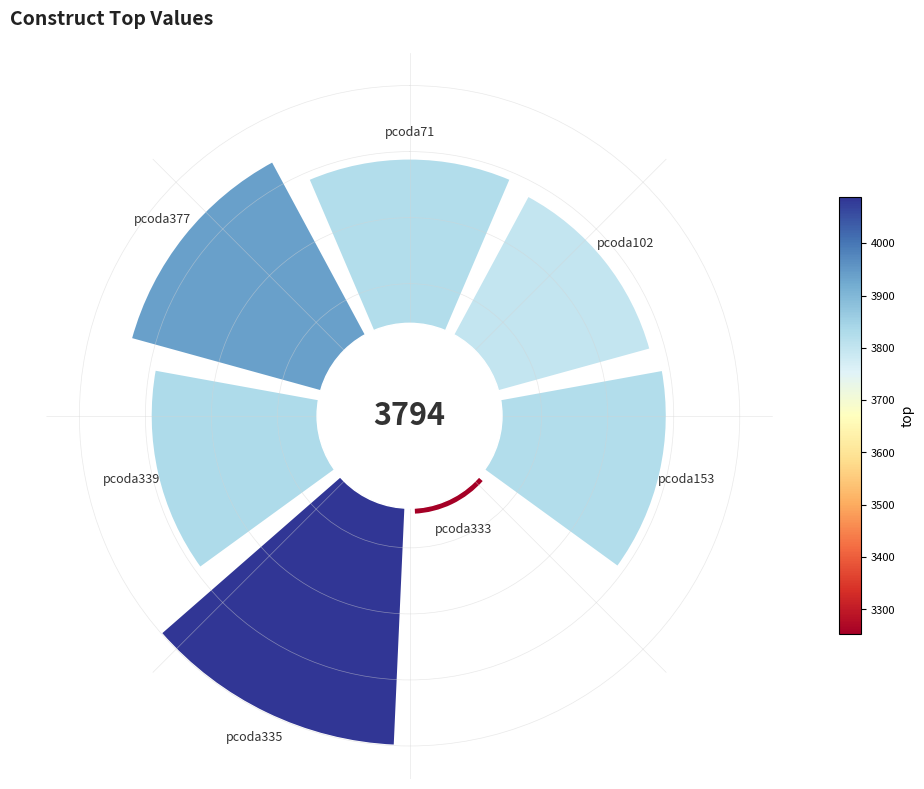

Rank the categories by value from lowest to highest.

pcoda333, pcoda102, pcoda71, pcoda153, pcoda339, pcoda377, pcoda335